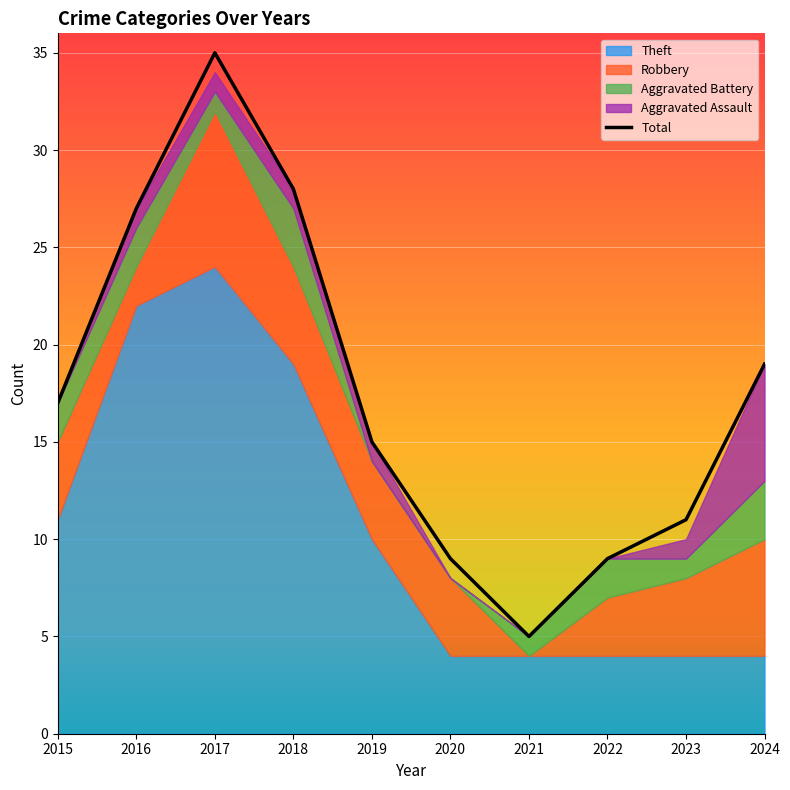

Reading right to left, what are all the values shown in this chart?

19	11	9	5	9	15	28	35	27	17